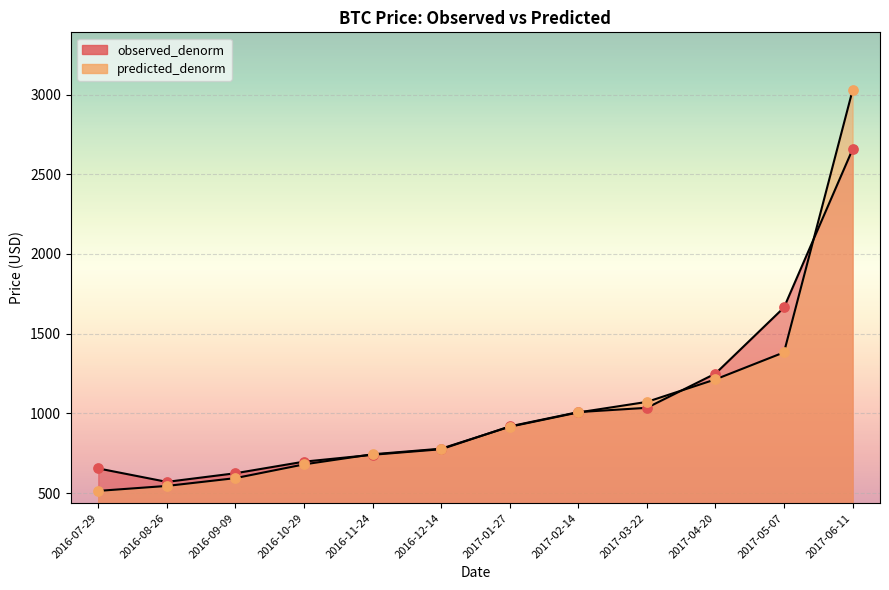

Is the value of observed_denorm at 2017-06-11 greater than the value of predicted_denorm at 2017-06-11?

No